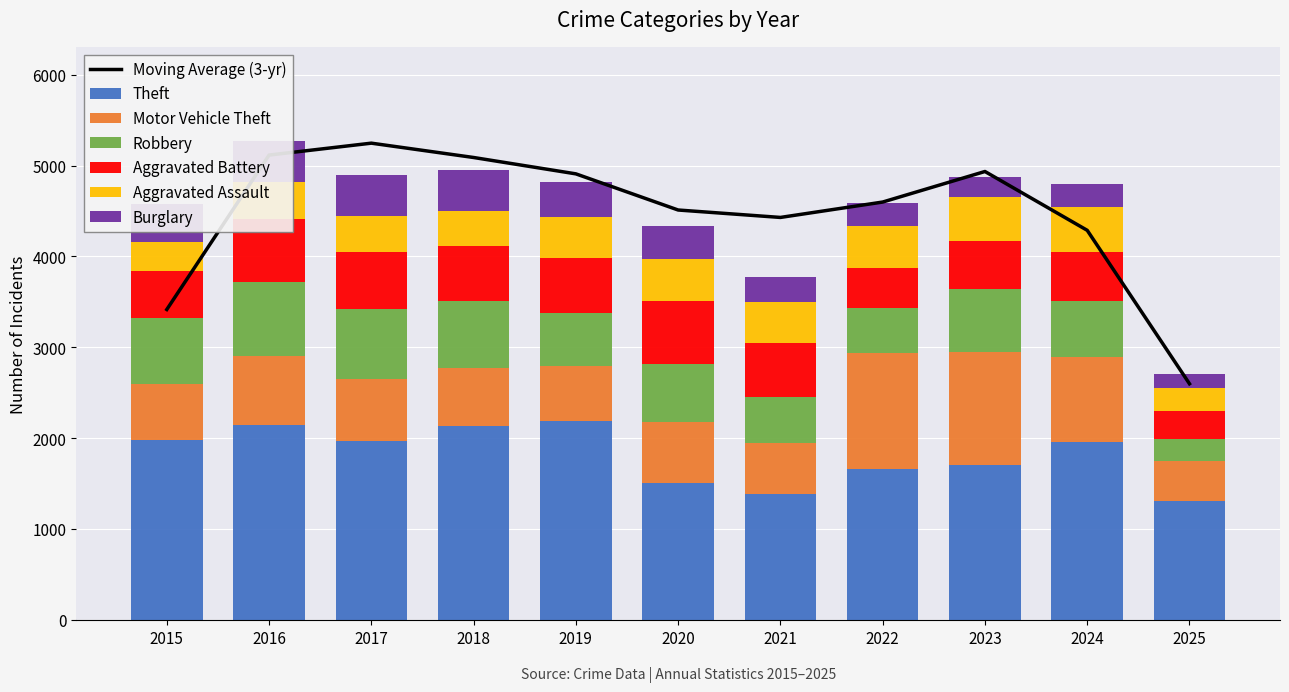

What is the total value across all series at 2020?

4331